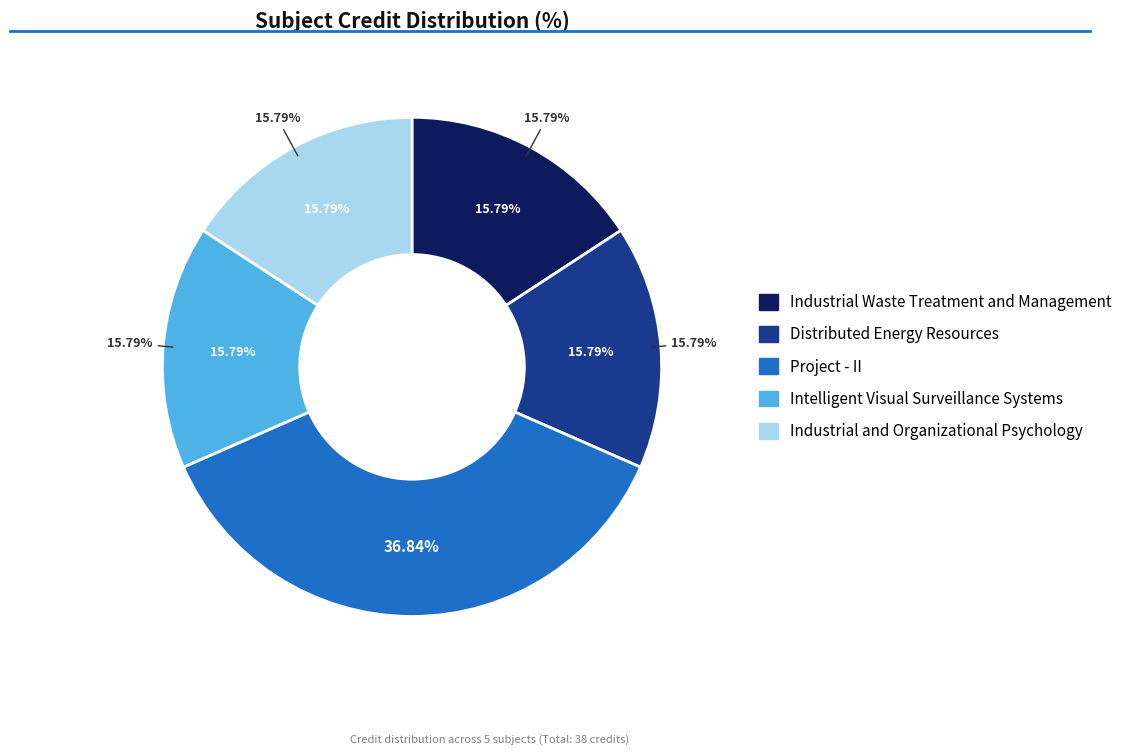

Does any single category account for the majority?

No